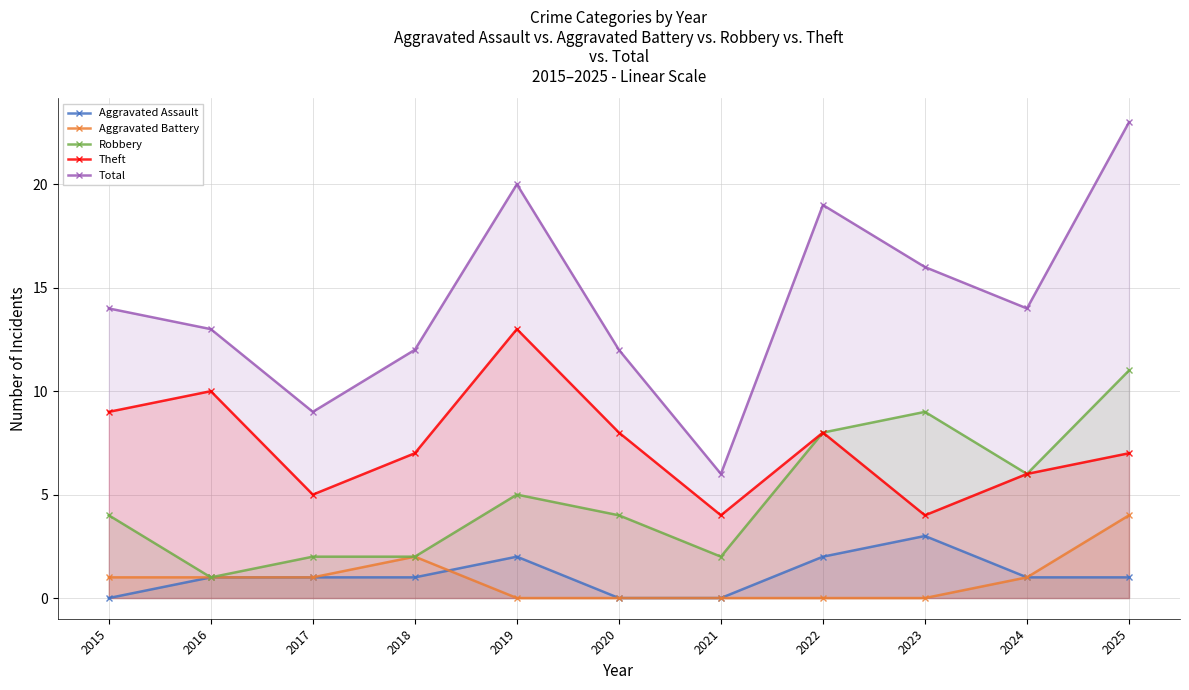

What is the lowest value of the Robbery series?

1